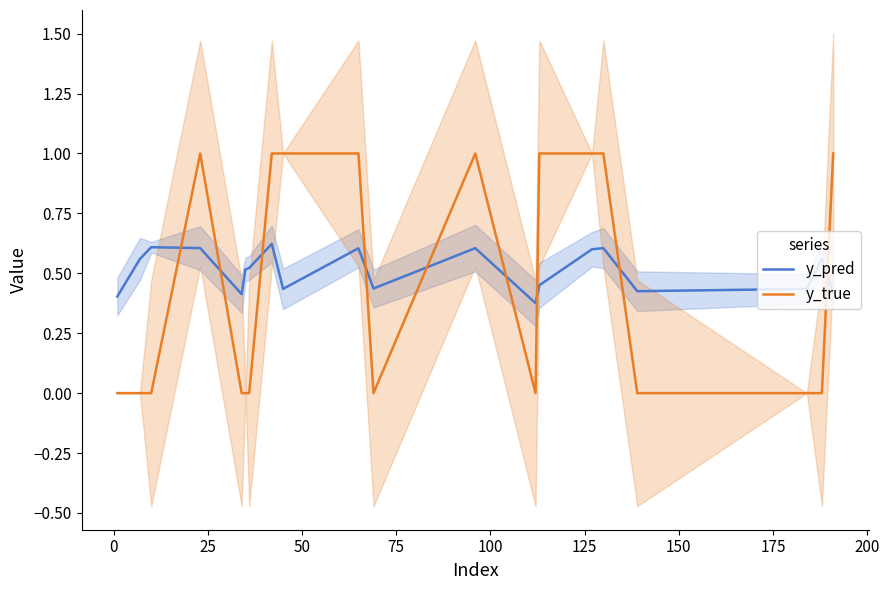

Reading left to right, list all the values displayed in this chart.

y_pred: 0.4	0.6	0.6	0.6	0.4	0.5	0.5	0.6	0.4	0.6	0.4	0.6	0.4	0.5	0.6	0.6	0.4	0.4	0.6	0.4
y_true: 0.0	0.0	0.0	1.0	0.0	0.0	0.0	1.0	1.0	1.0	0.0	1.0	0.0	1.0	1.0	1.0	0.0	0.0	0.0	1.0